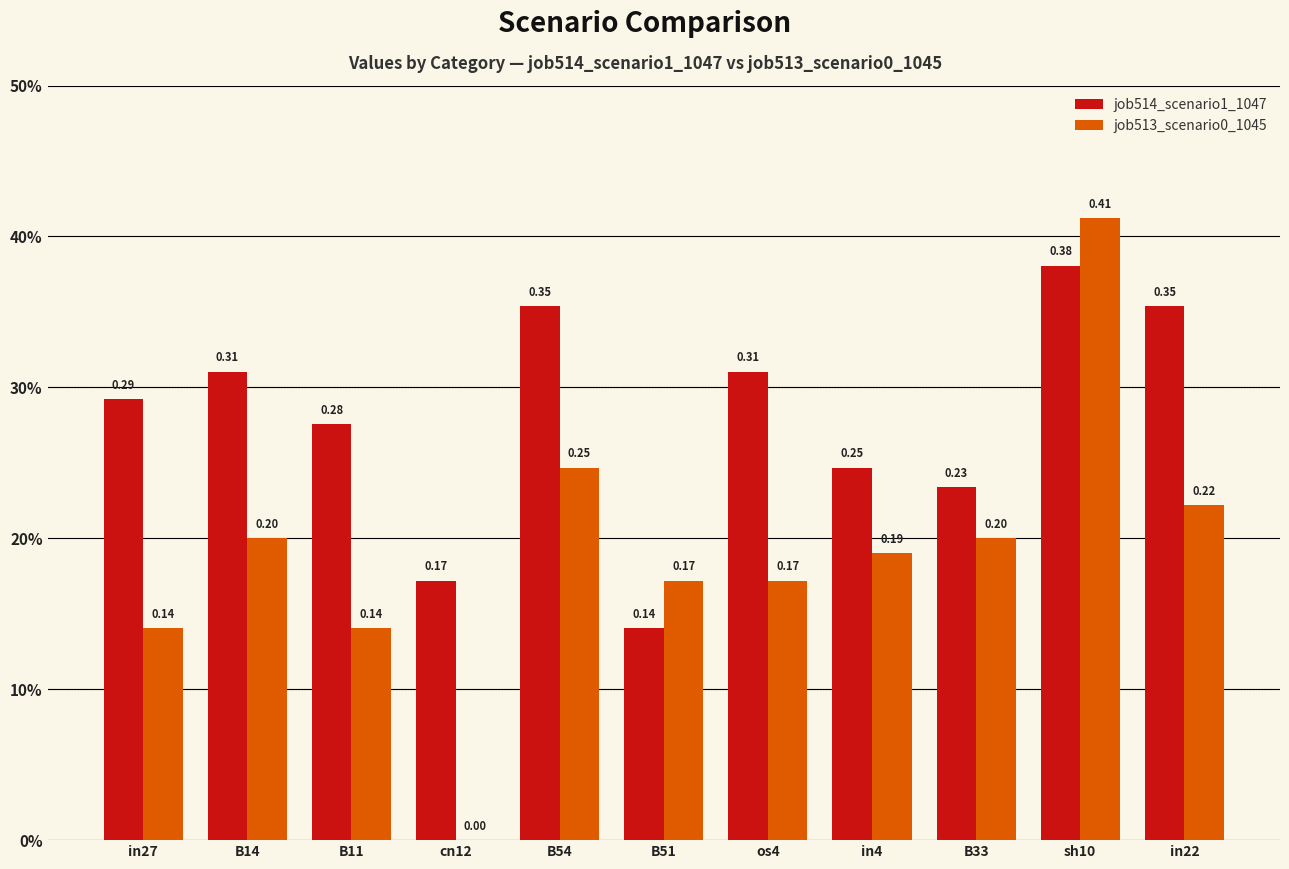

Reading left to right, list all the values displayed in this chart.

job514_scenario1_1047: in27=0.3	B14=0.3	B11=0.3	cn12=0.2	B54=0.4	B51=0.1	os4=0.3	in4=0.2	B33=0.2	sh10=0.4	in22=0.4
job513_scenario0_1045: in27=0.1	B14=0.2	B11=0.1	cn12=0.0	B54=0.2	B51=0.2	os4=0.2	in4=0.2	B33=0.2	sh10=0.4	in22=0.2